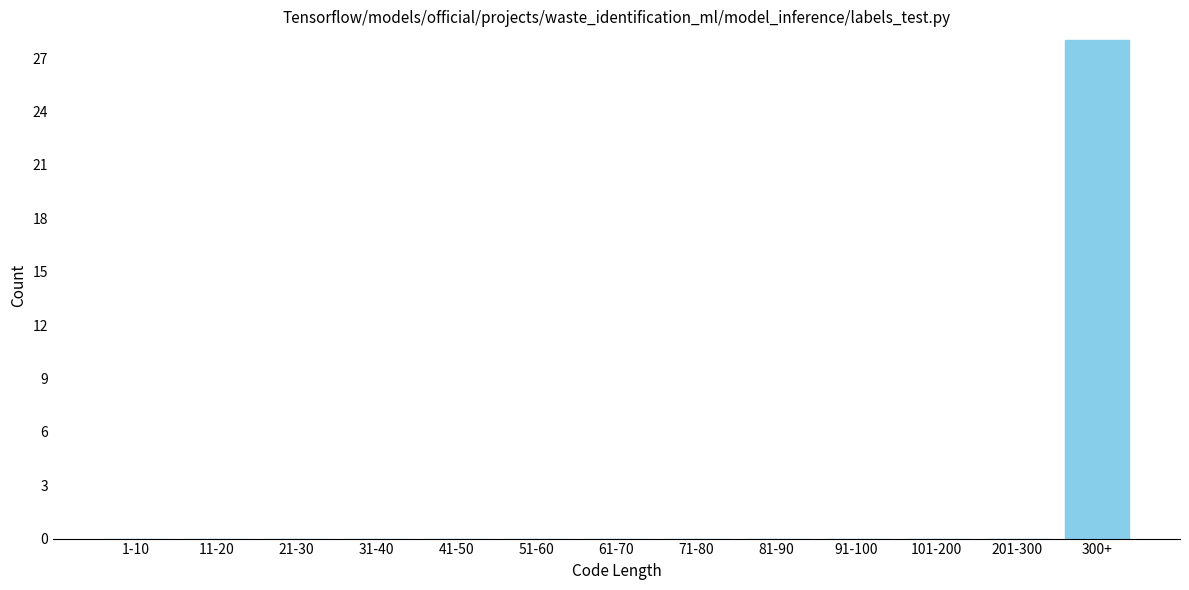

Reading left to right, transcribe all the data shown in this chart.

1-10=0	11-20=0	21-30=0	31-40=0	41-50=0	51-60=0	61-70=0	71-80=0	81-90=0	91-100=0	101-200=0	201-300=0	300+=28